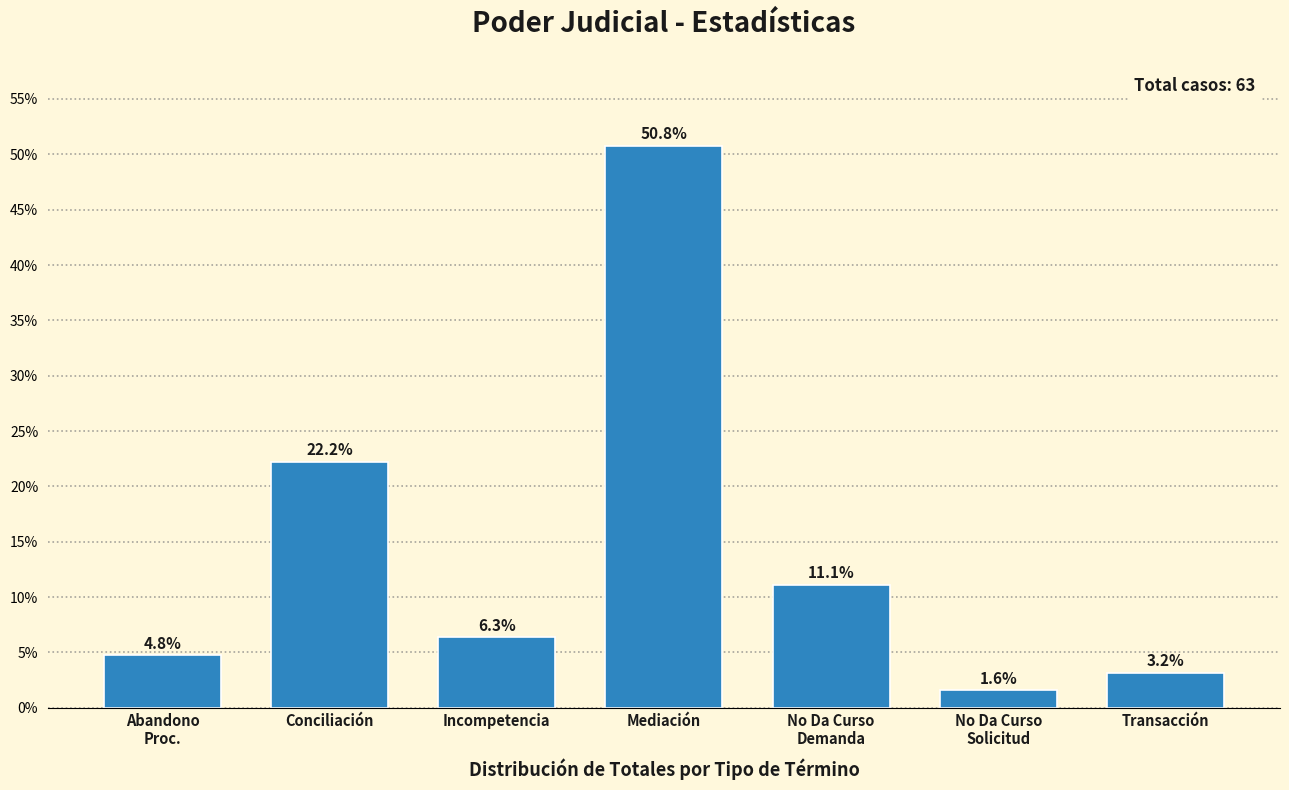

Reading left to right, extract all data points from this chart.

4.8	22.2	6.3	50.8	11.1	1.6	3.2